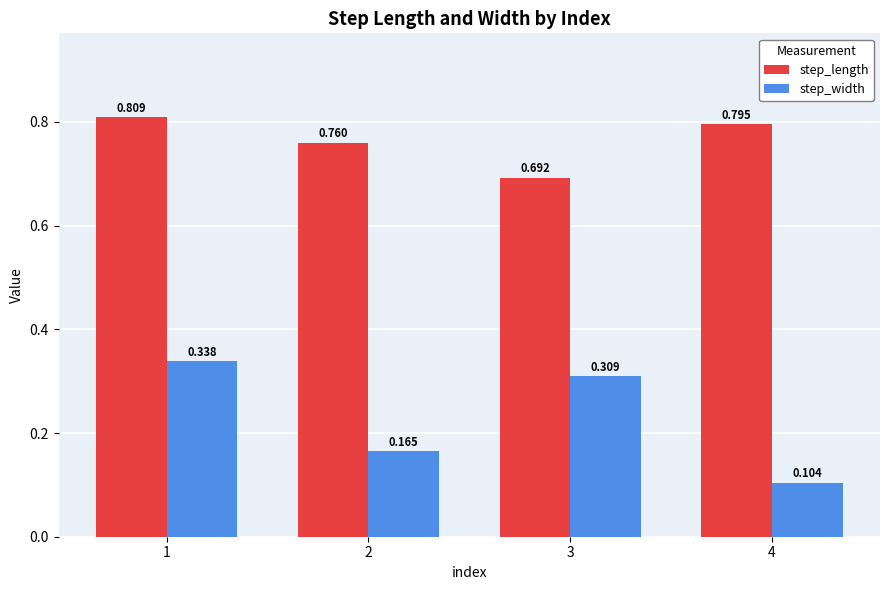

At how many categories does at least one series exceed 0?

4